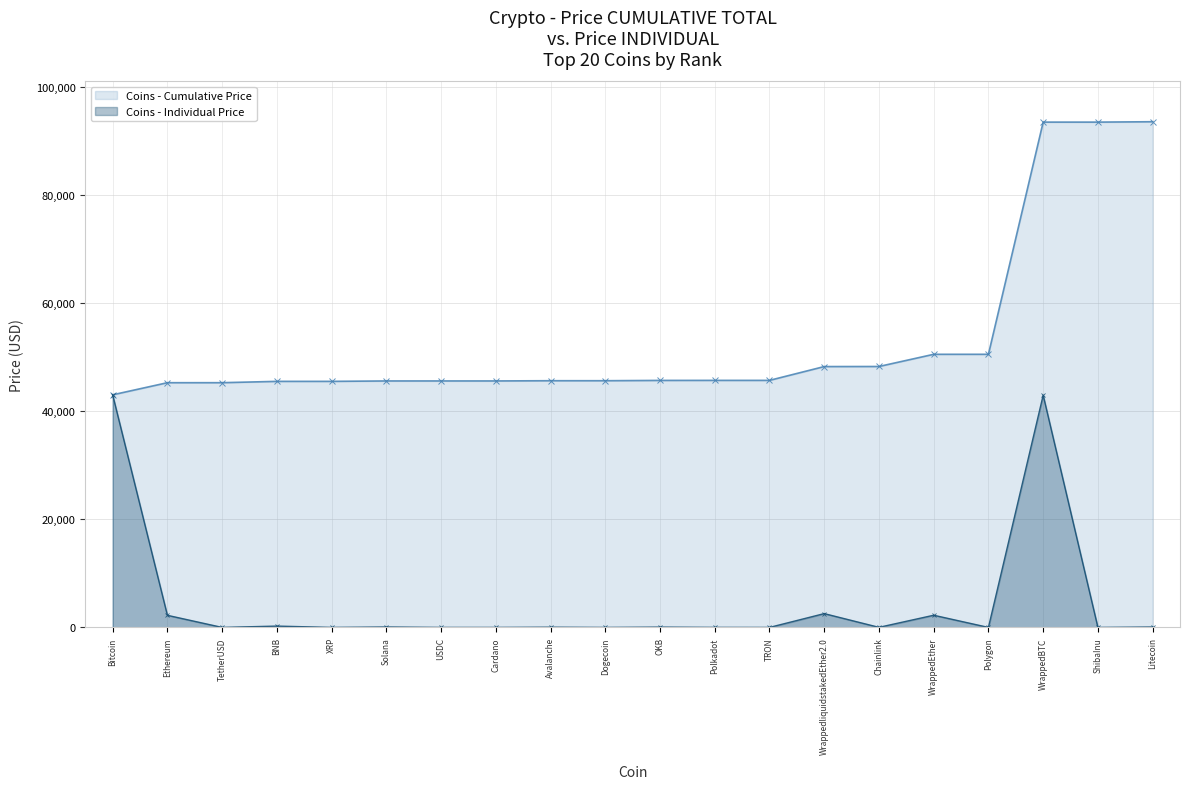

Reading left to right, what are all the values shown in this chart?

Bitcoin=43005.1	Ethereum=2240.1	TetherUSD=1.0	BNB=245.9	XRP=0.6	Solana=76.3	USDC=1.0	Cardano=0.6	Avalanche=40.9	Dogecoin=0.1	OKB=55.6	Polkadot=7.0	TRON=0.1	WrappedliquidstakedEther2.0=2554.0	Chainlink=14.7	WrappedEther=2253.1	Polygon=0.8	WrappedBTC=42929.3	ShibaInu=0.0	Litecoin=71.2